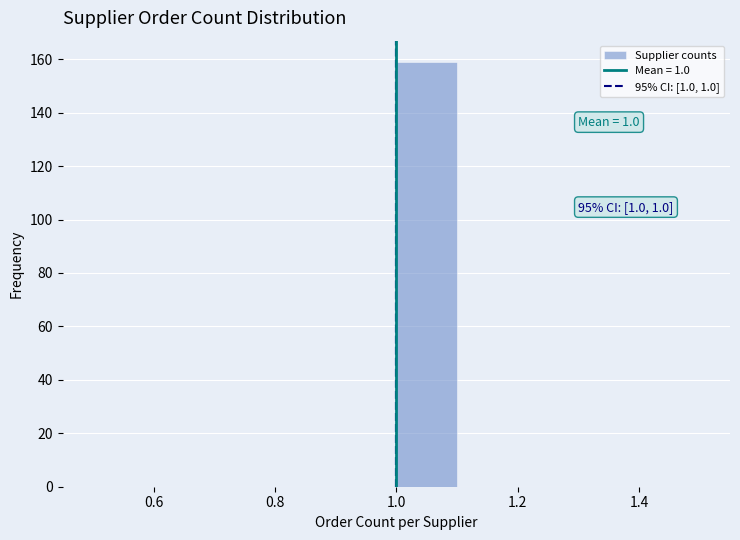

Over which range of the x-axis is the bar tallest?

1.0 to 1.1